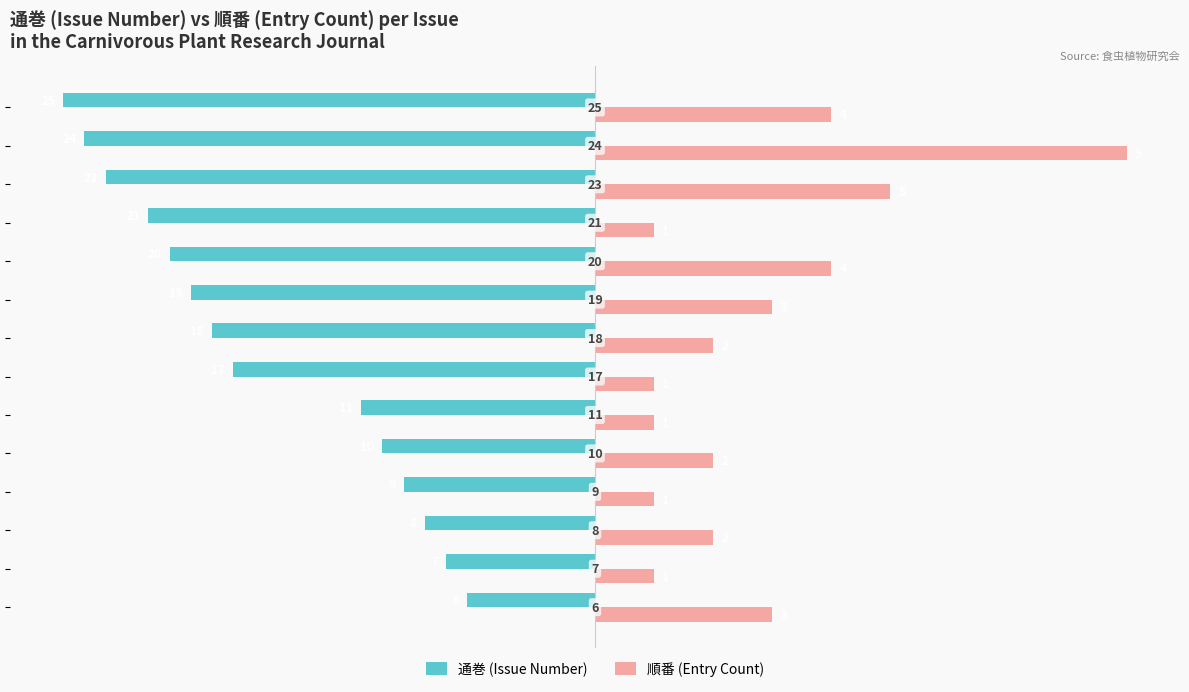

What are all the series names shown in the legend?

通巻 (Issue Number), 順番 (Entry Count)